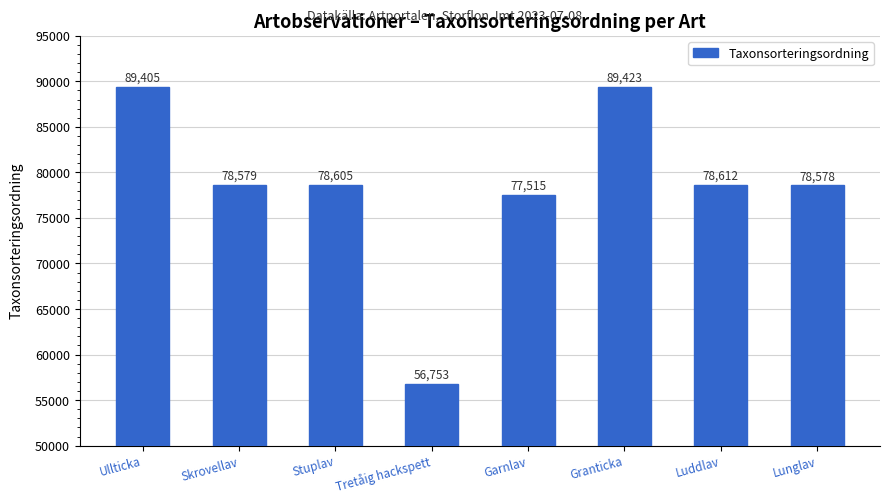

Approximately how many times larger is the value at Luddlav compared to Lunglav?

1.0